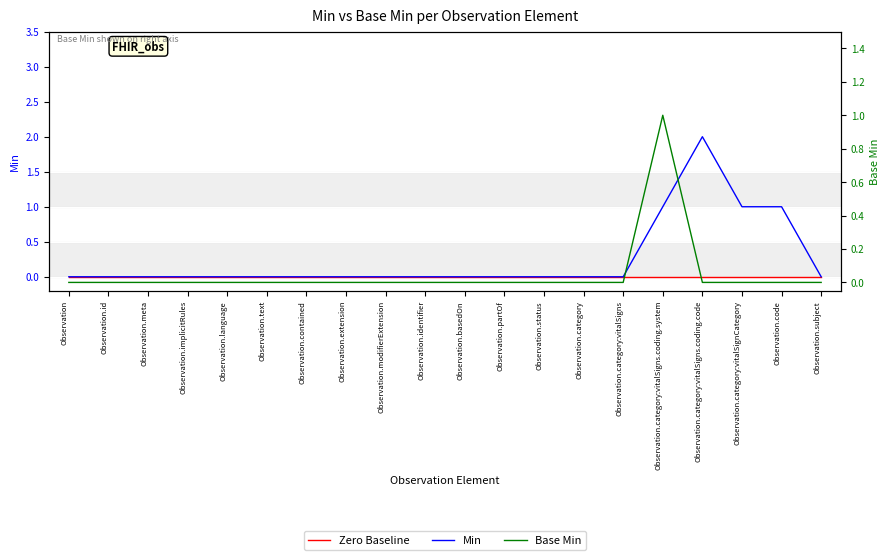

How many data points in Min are above 0?

4